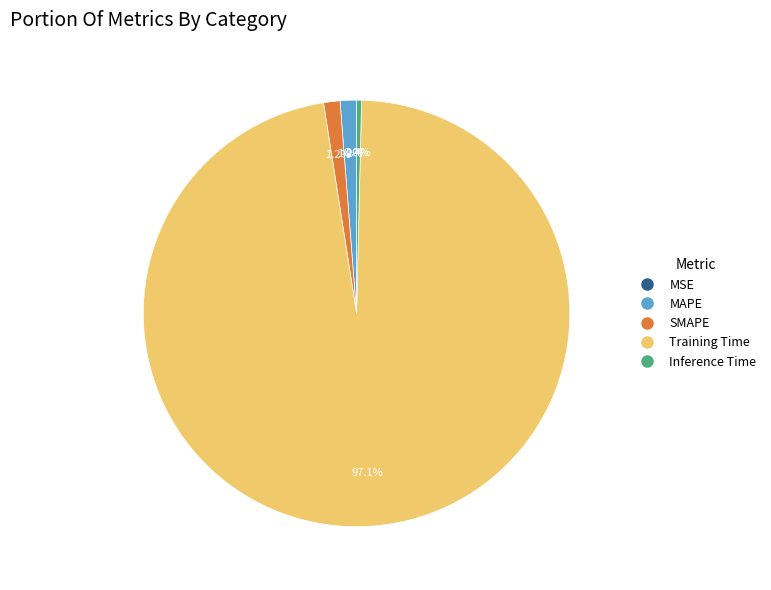

Which has a higher value, MAPE or Inference Time?

MAPE